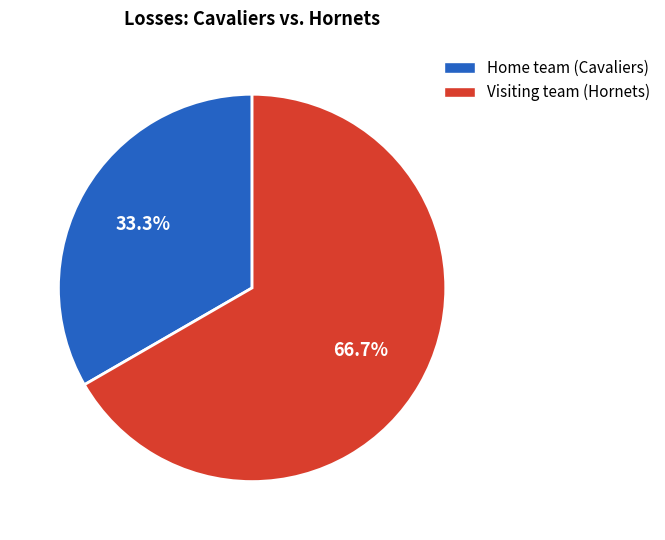

To the nearest percent, what percentage of the pie is Home team (Cavaliers)?

33%